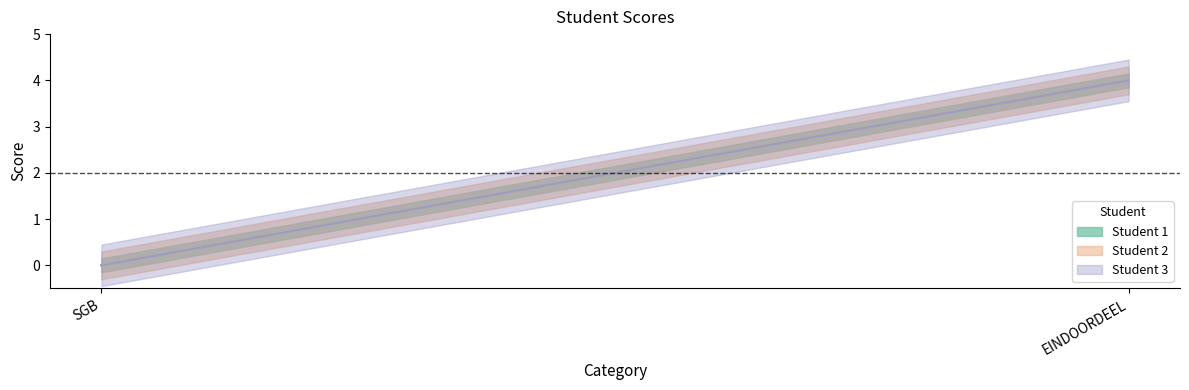

At which category is the sum across all series the highest?

EINDOORDEEL